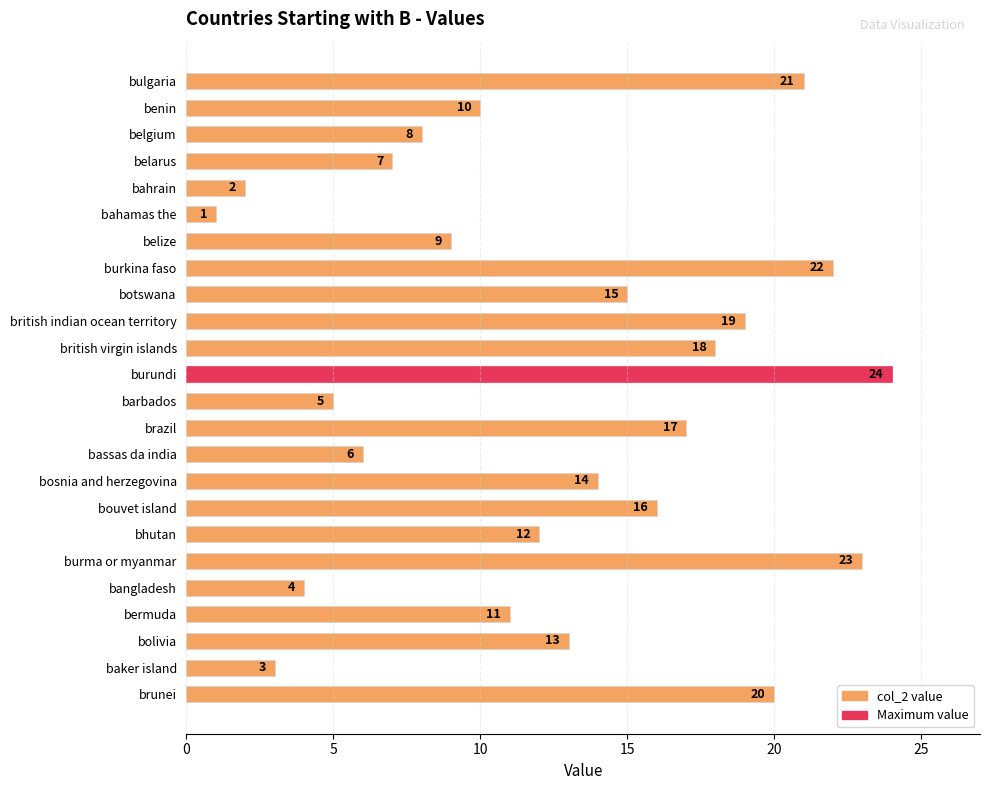

Reading top to bottom, extract all data points from this chart.

21	10	8	7	2	1	9	22	15	19	18	24	5	17	6	14	16	12	23	4	11	13	3	20